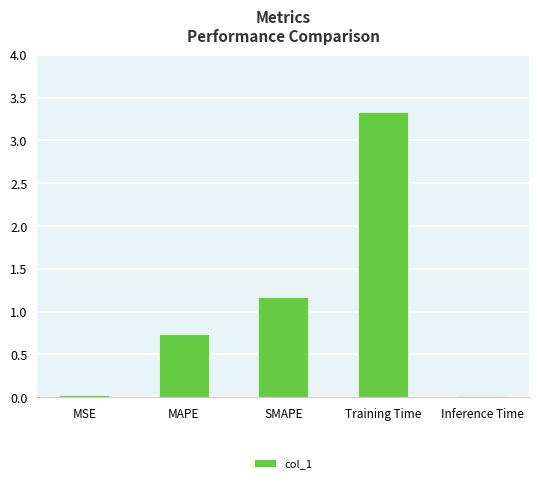

How many data points does each series have?

5